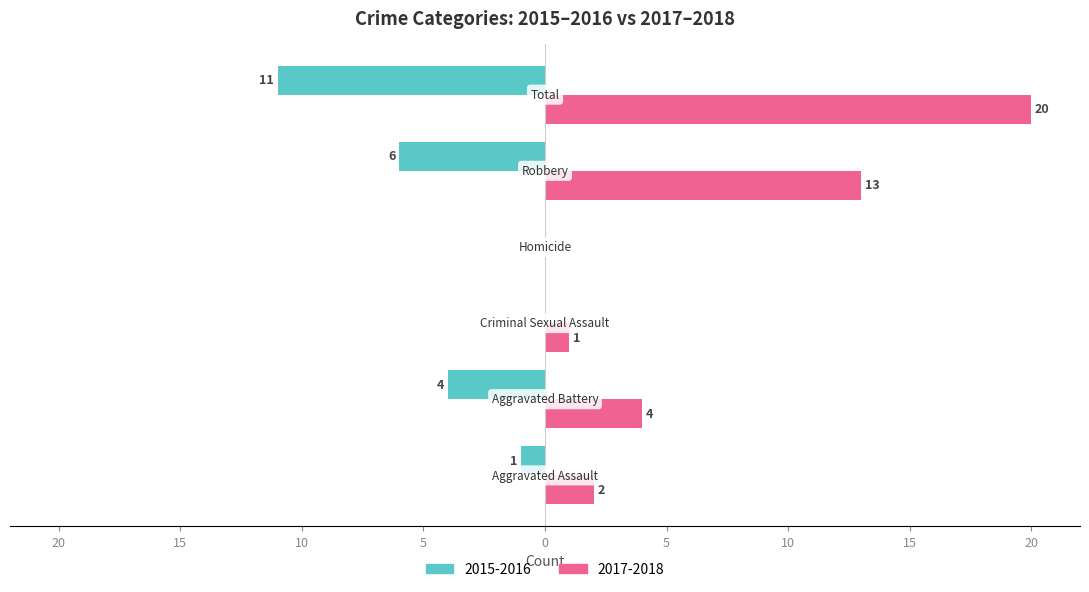

What are all the series names shown in the legend?

2015-2016, 2017-2018